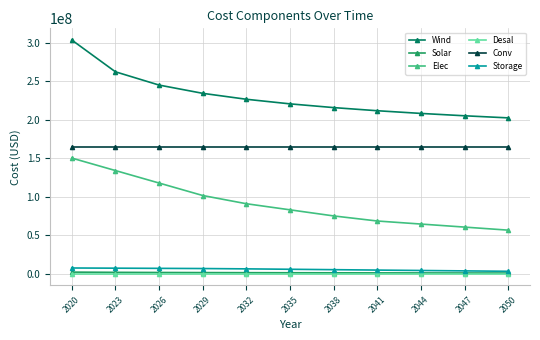

What is the total value across all series at 2026?

537600561.5